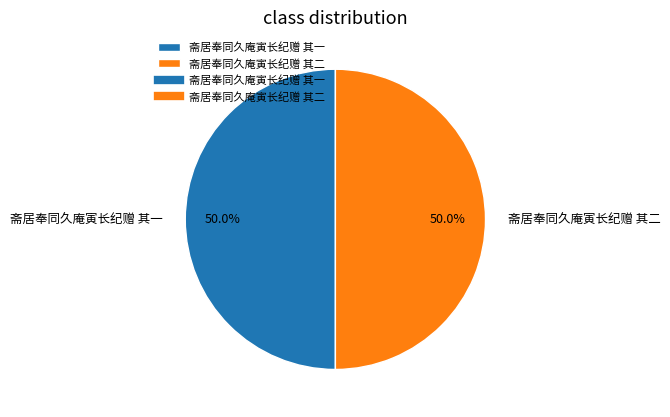

Approximately how many times larger is the value at 斋居奉同久庵寅长纪赠 其一 compared to 斋居奉同久庵寅长纪赠 其二?

1.0